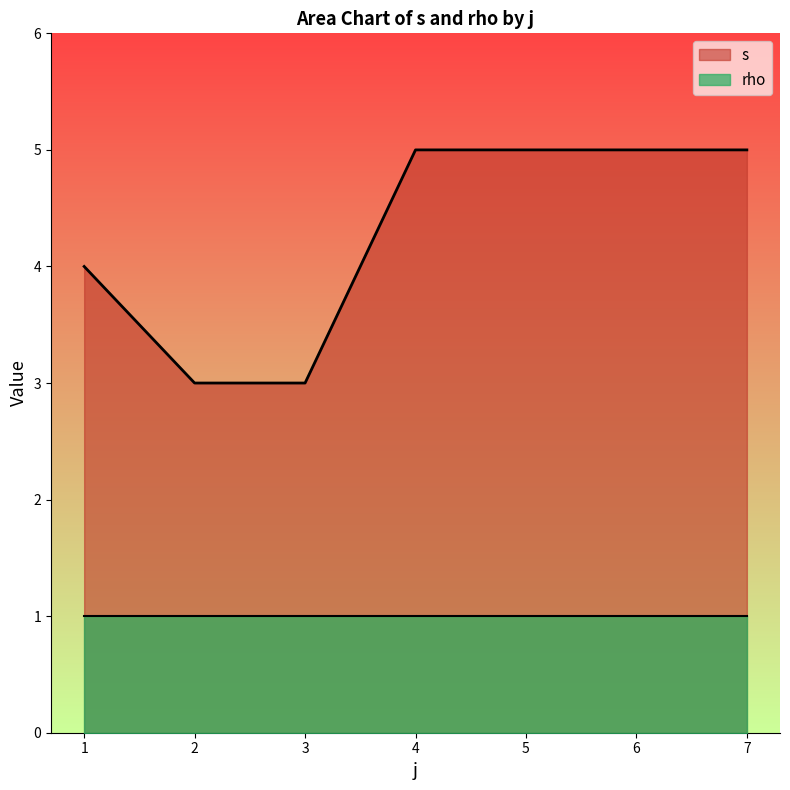

At how many categories does at least one series exceed 2?

7